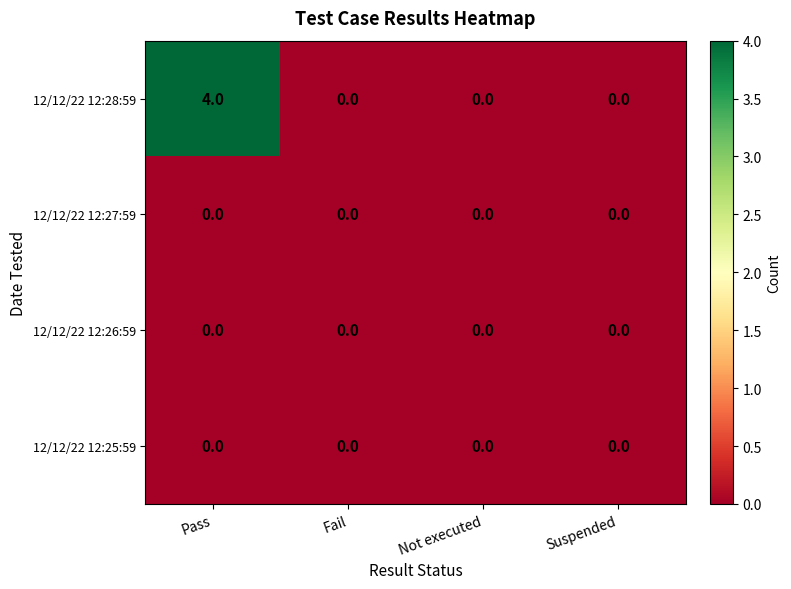

The 12/12/22 12:26:59 series shows 0 at Pass. True or false?

True